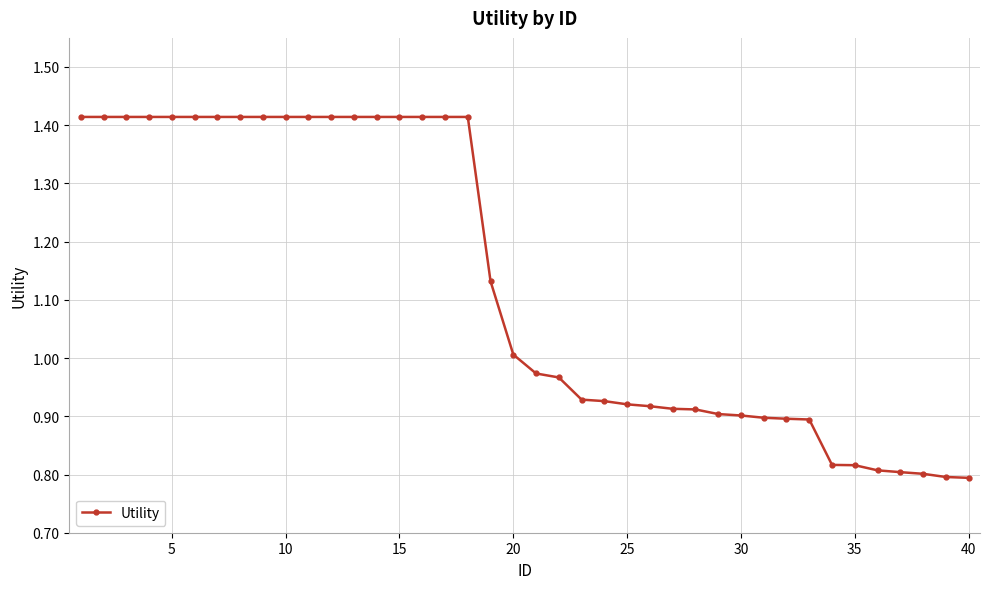

What is the sum of all values?

45.2